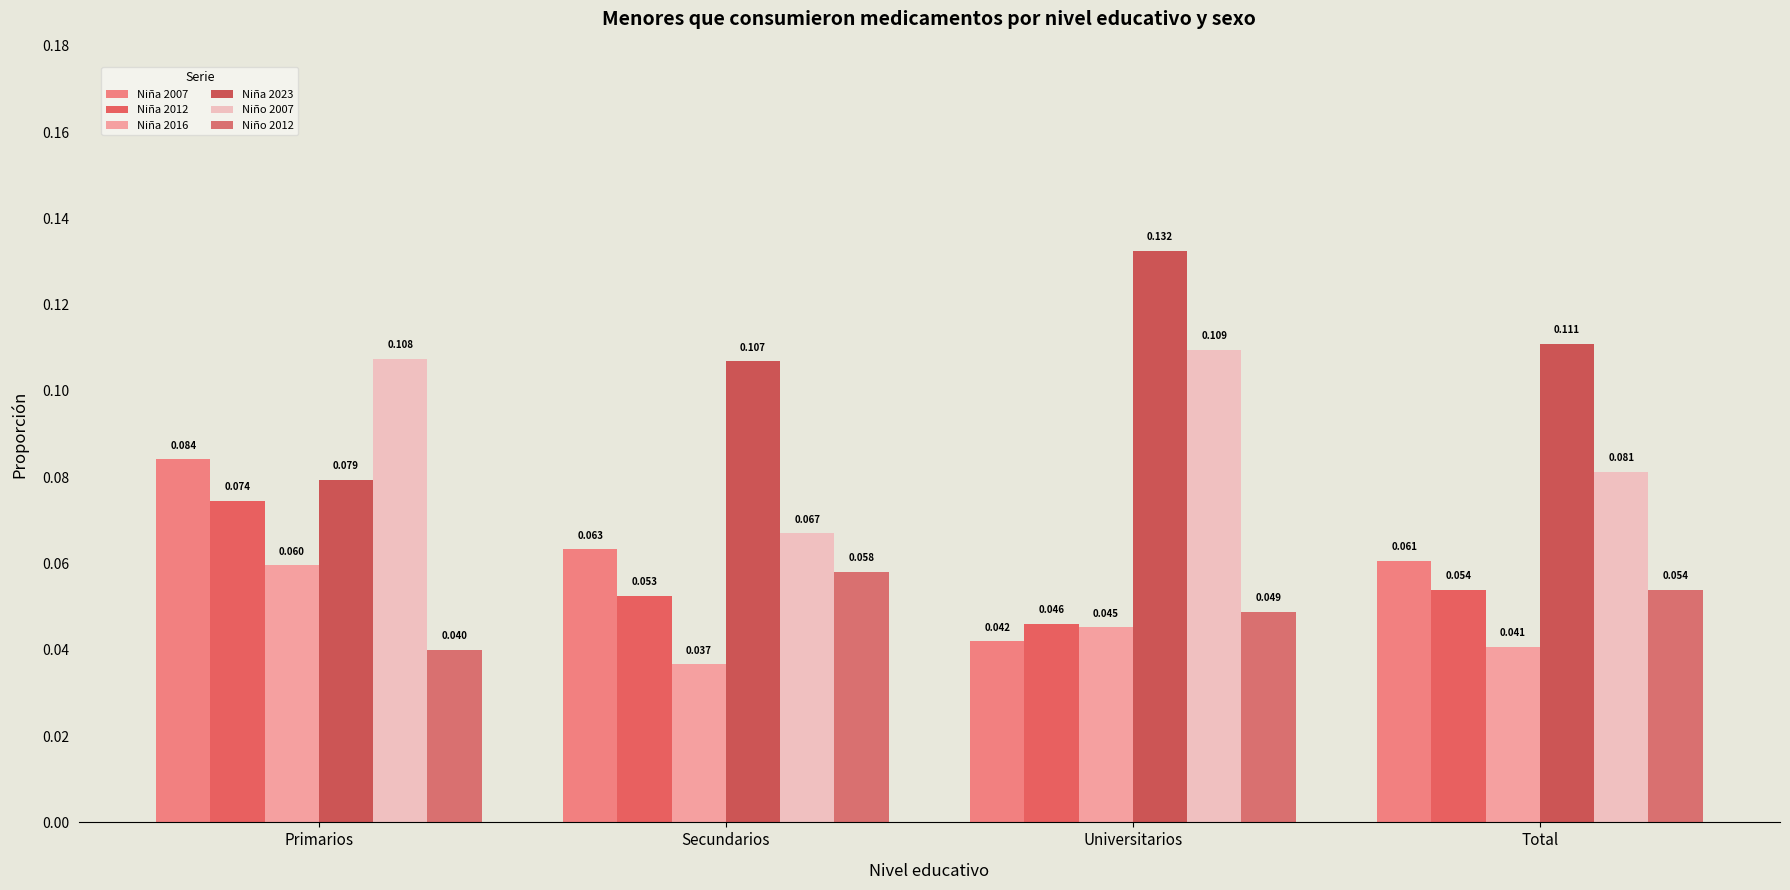

Are the bars grouped side by side (vs. stacked)?

Yes